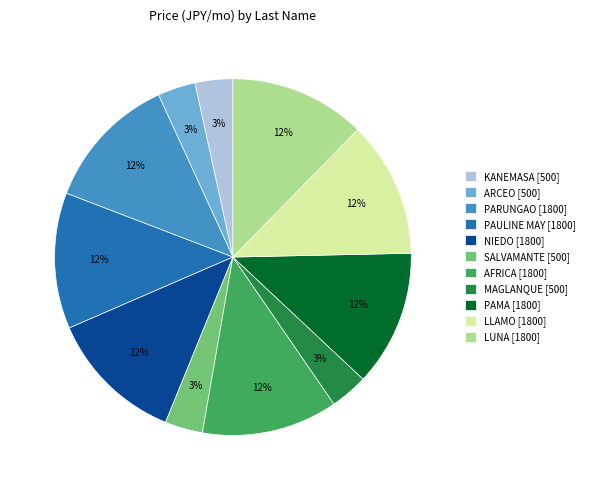

True or false: KANEMASA accounts for 11% of the total.

False